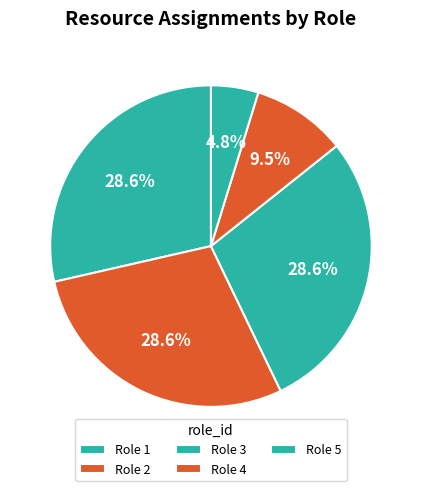

Is there a majority slice in this chart?

No